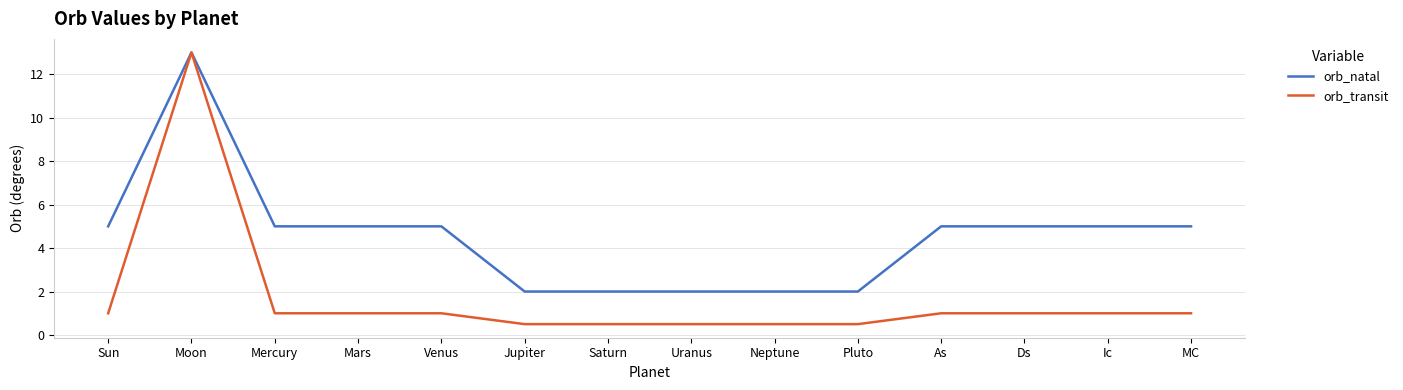

List the series in order of their overall mean, highest first.

orb_natal, orb_transit